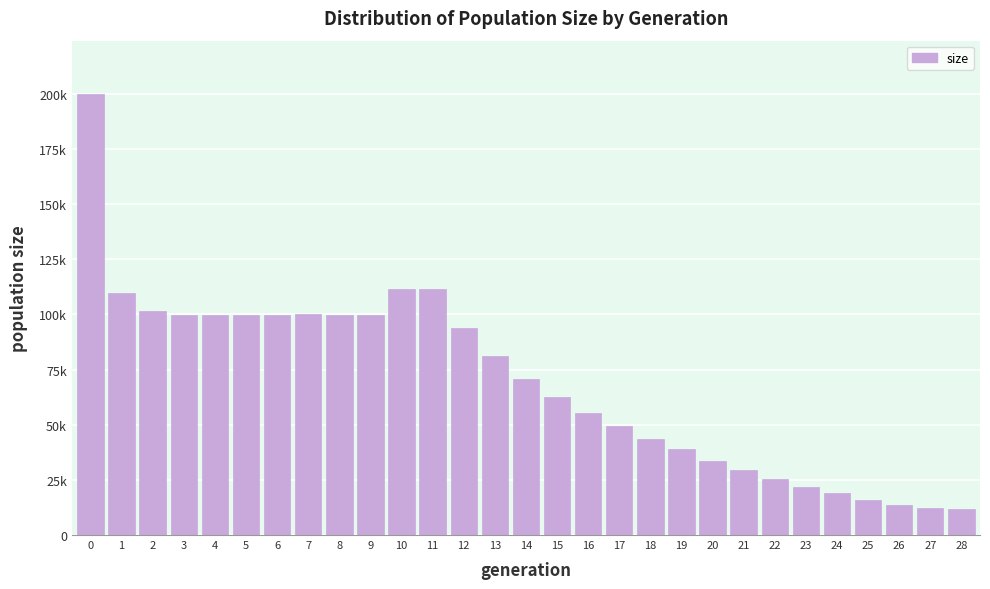

Does the chart contain any negative values?

No